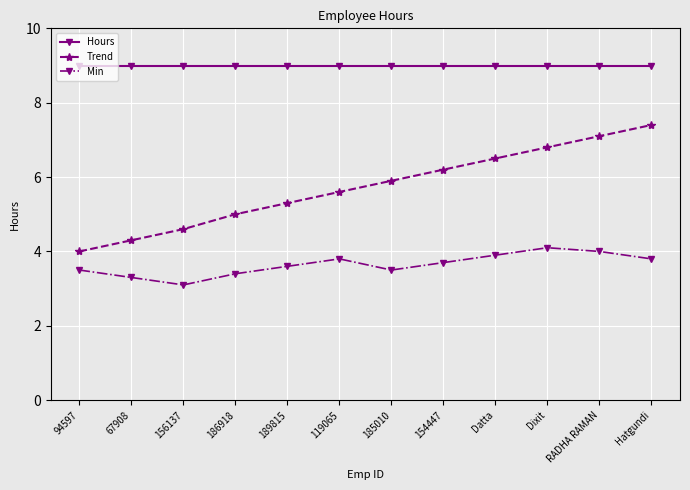

Is it true that Min equals 3.1 at 156137?

True